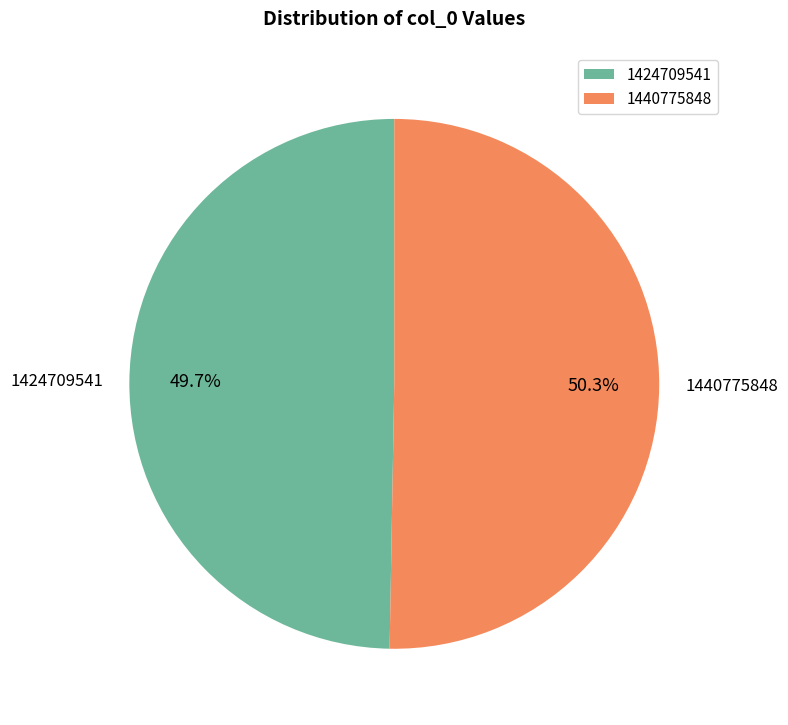

Count the number of slices in the pie.

2